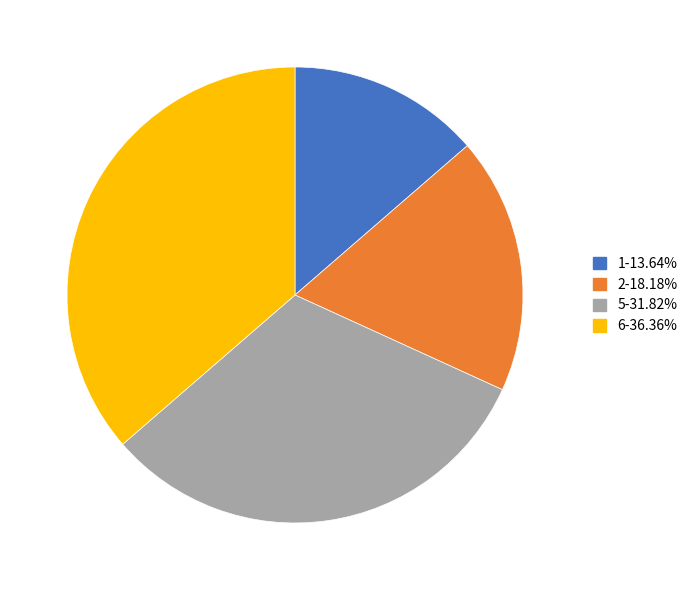

Is 6-36.36% the majority of the pie?

No